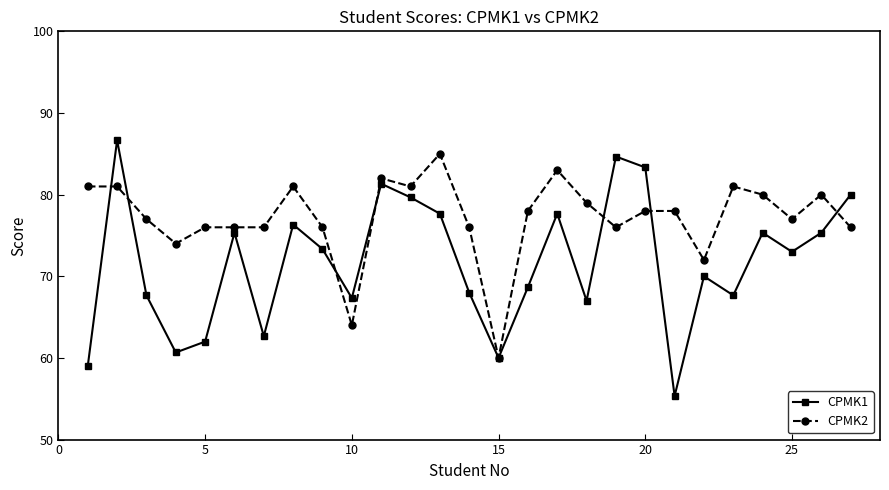

What is the value of the CPMK2 point at the 15th from the left?

60.0